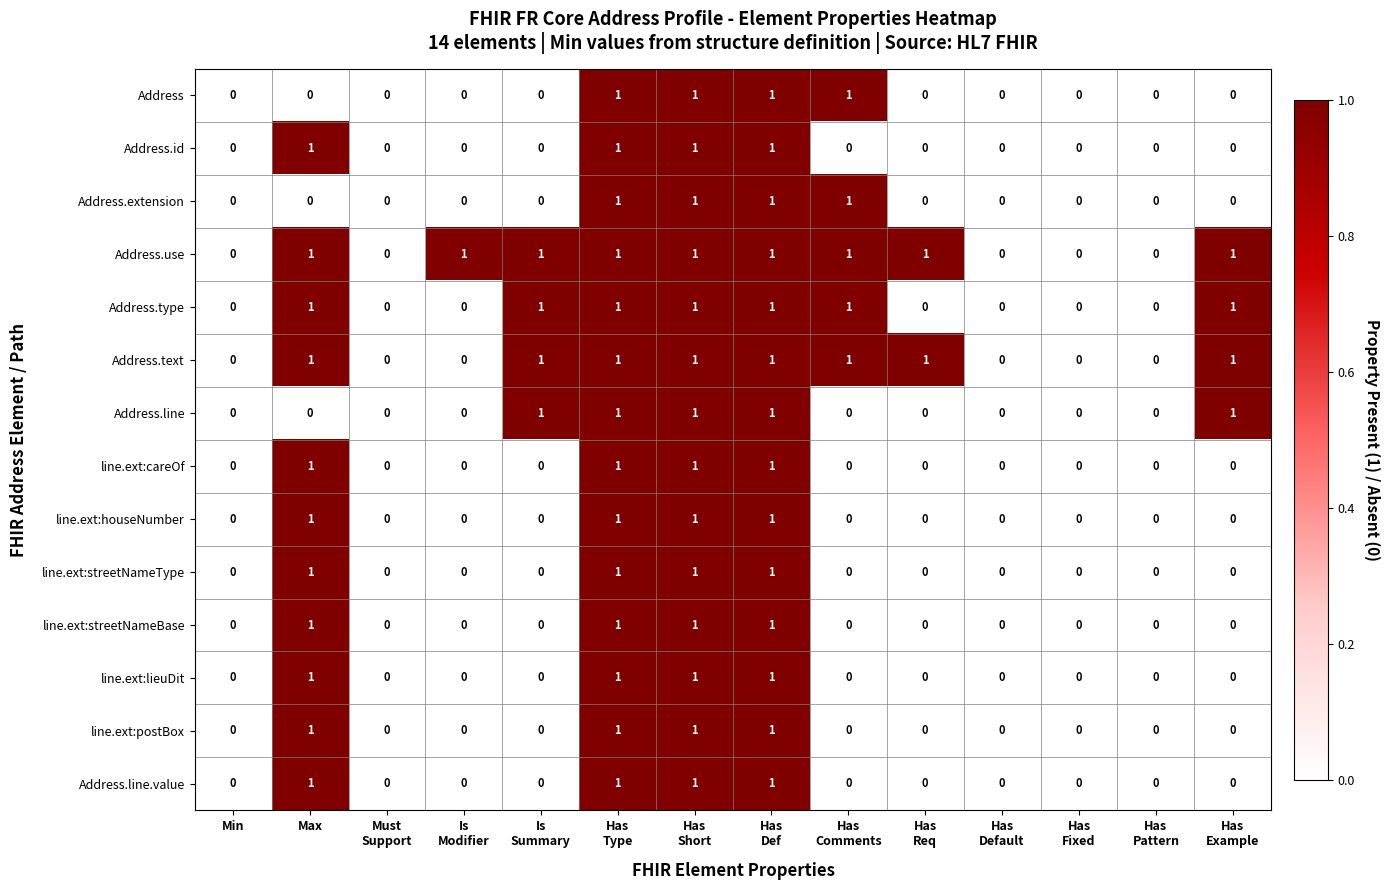

Which series has the largest total across all categories?

Address.use